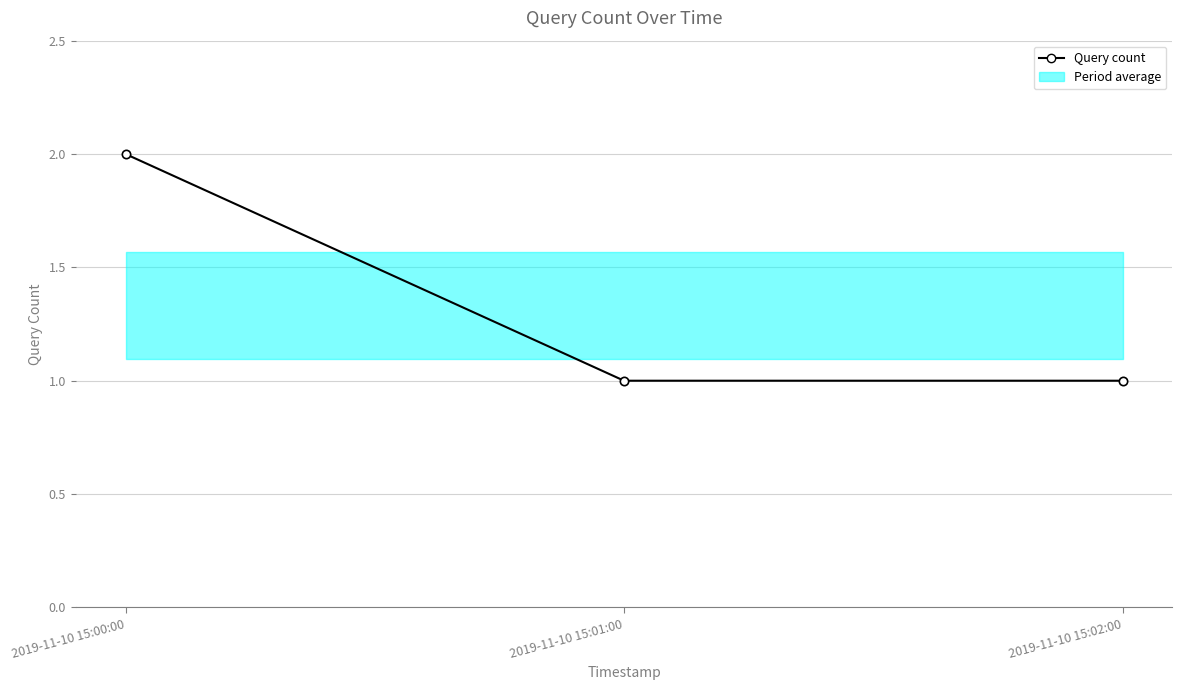

Between 2019-11-10 15:00:00 and 2019-11-10 15:02:00, which is larger?

2019-11-10 15:00:00